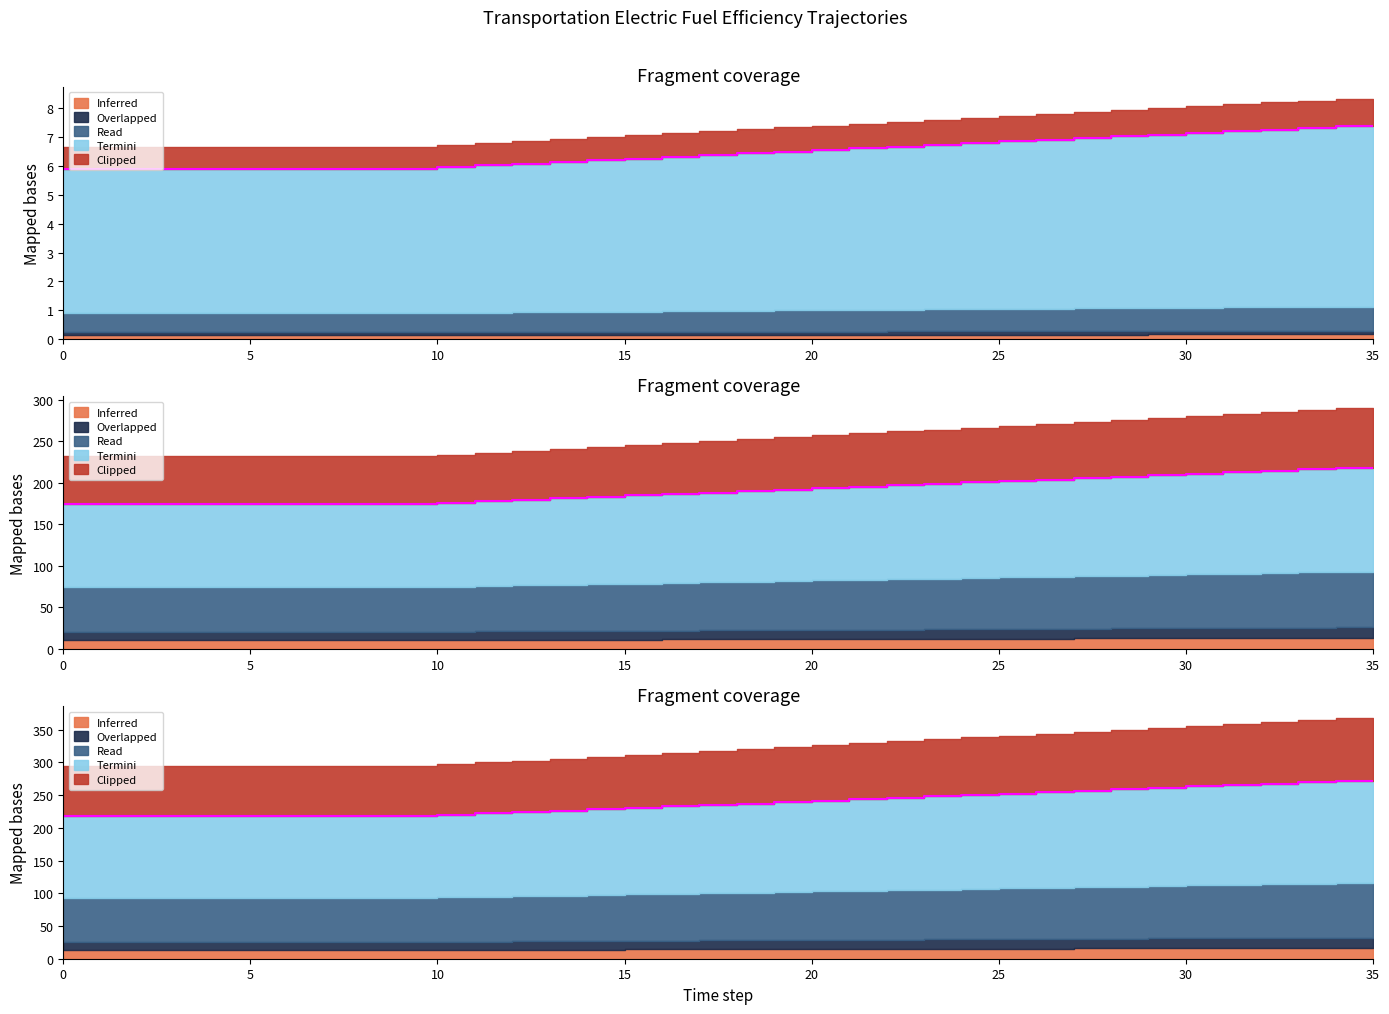

Which label corresponds to the largest value in the chart?

35